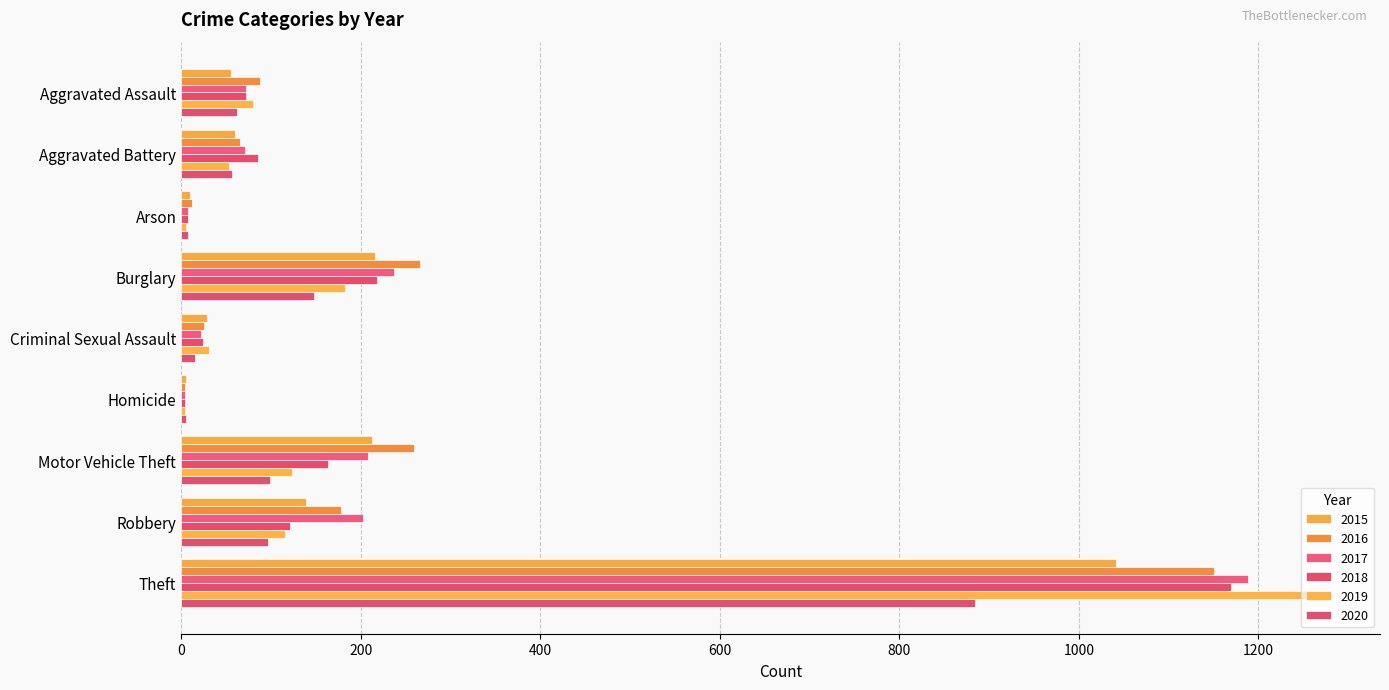

True or false: 2016 has a value of 1641 at Theft.

False